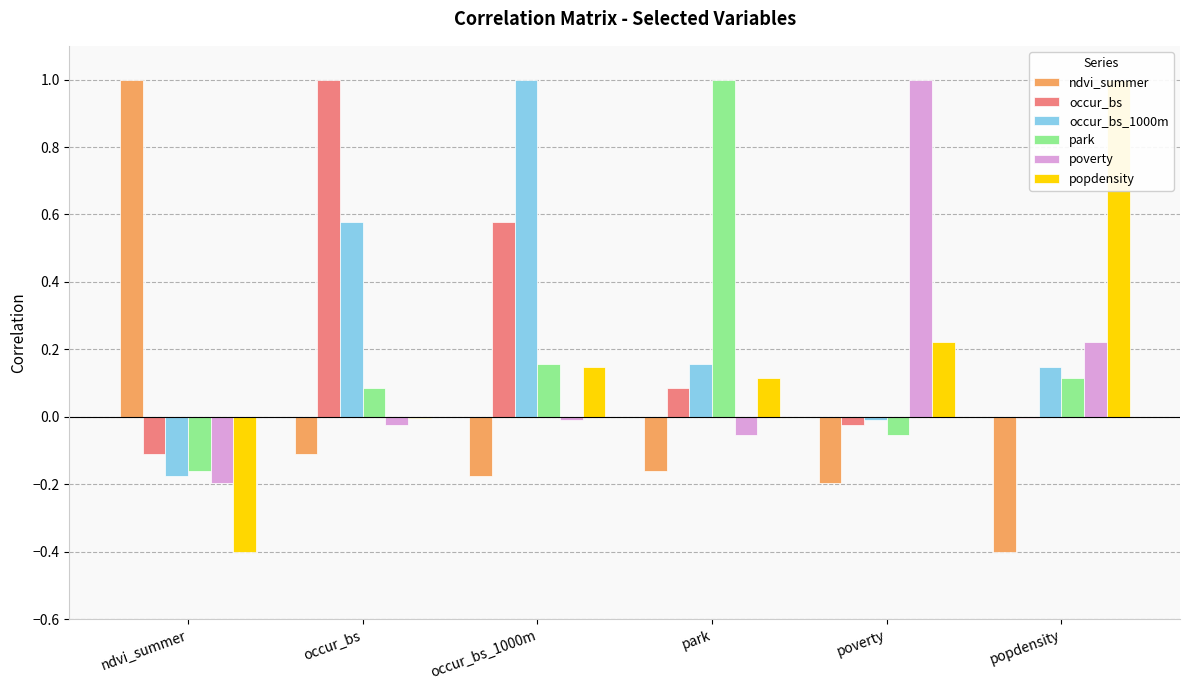

What is the value of the popdensity bar at the 3rd from the left?

0.1